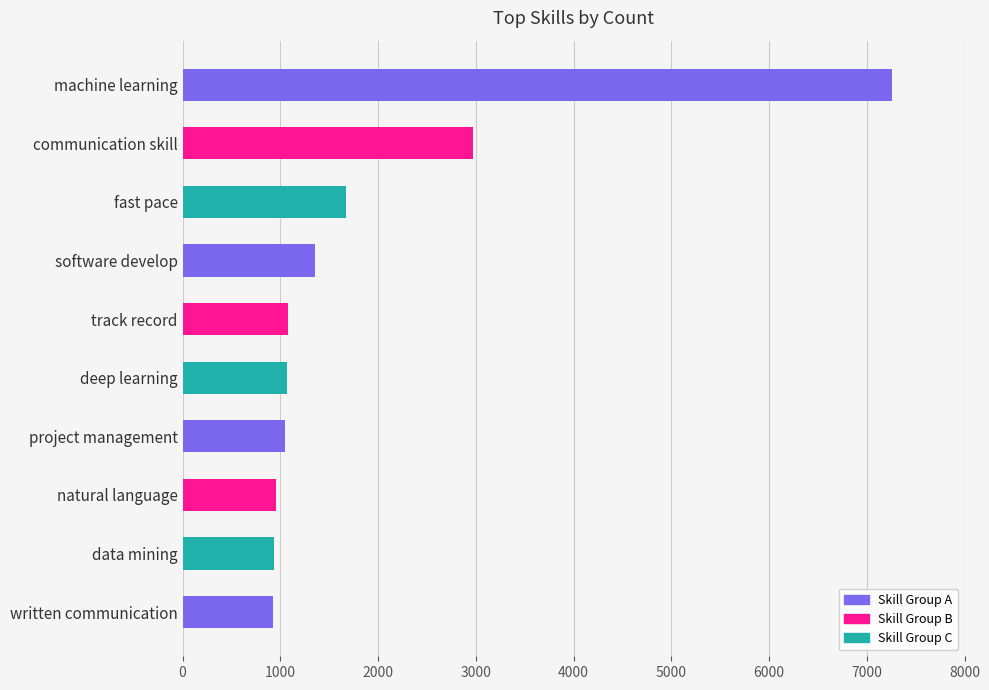

At which label is the value closest to 4090?

communication skill